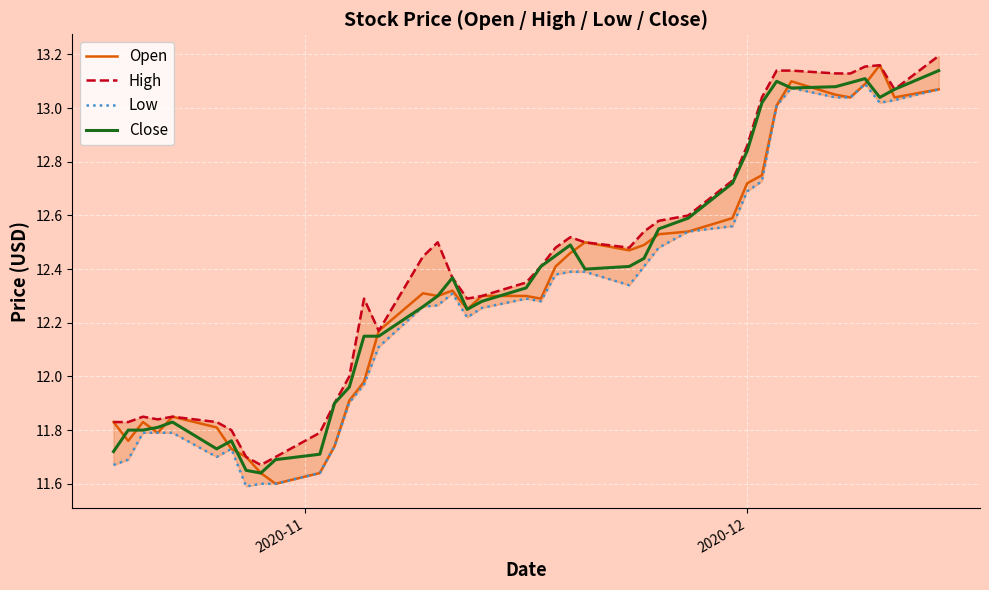

What are all the series names shown in the legend?

Open, High, Low, Close